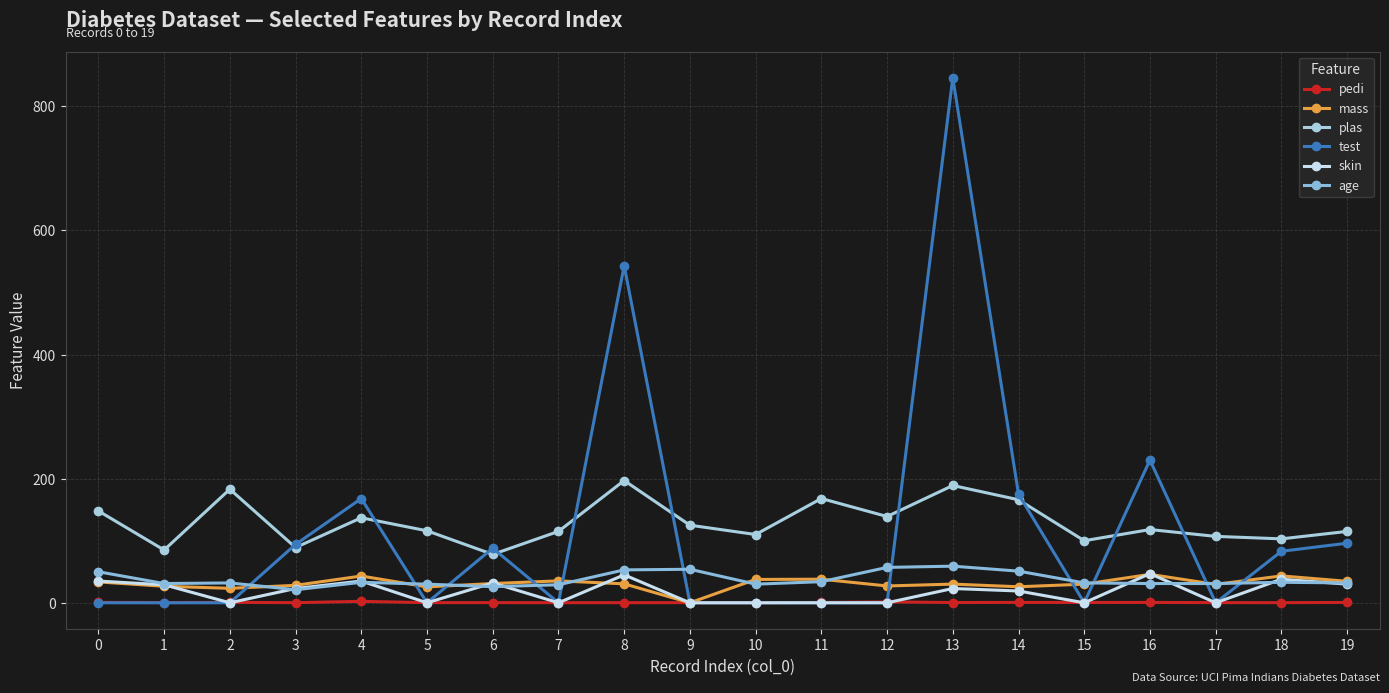

True or false: age has a value of 31.0 at 1.

True